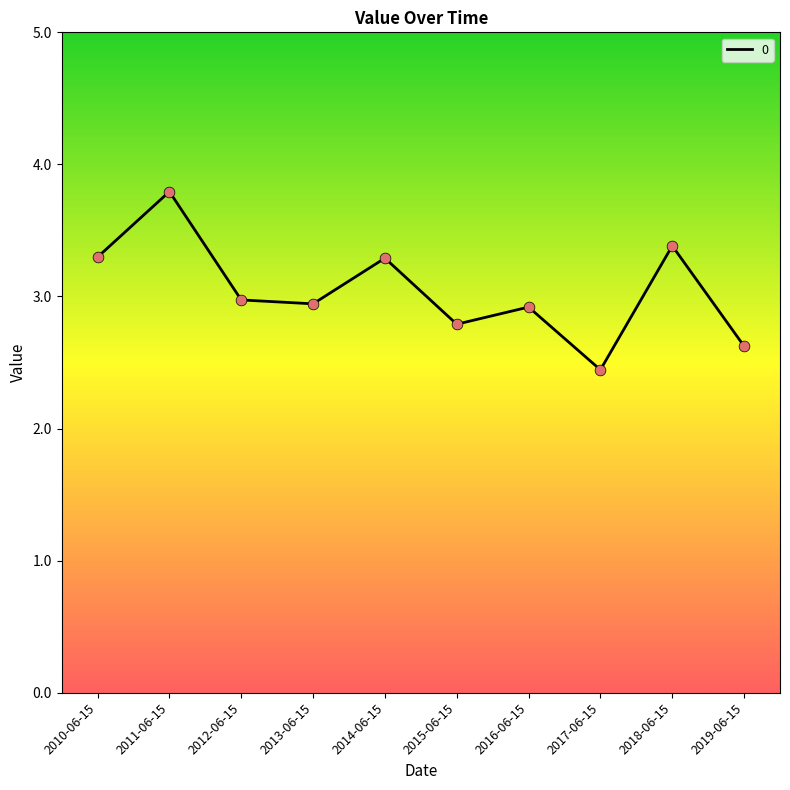

What is the change in value from 2013-06-15 to 2014-06-15?

+0.3